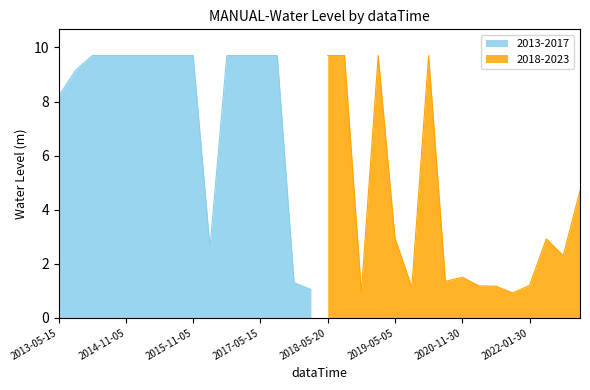

The chart shows a value of 2.1 at 2021-08-31. True or false?

False